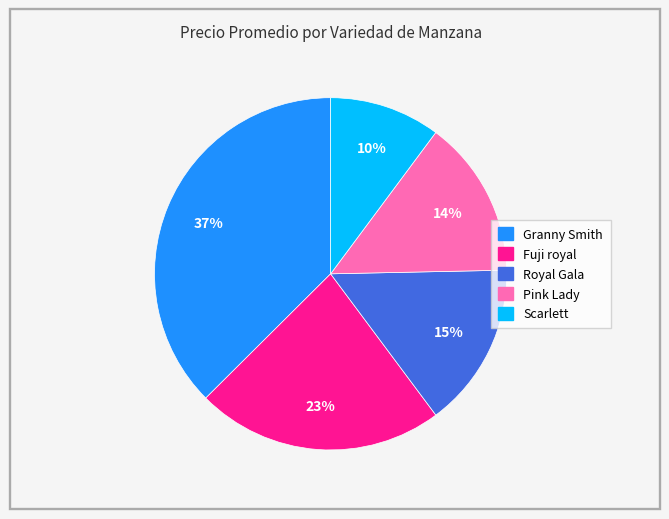

Is there any slice that represents more than half of the pie?

No